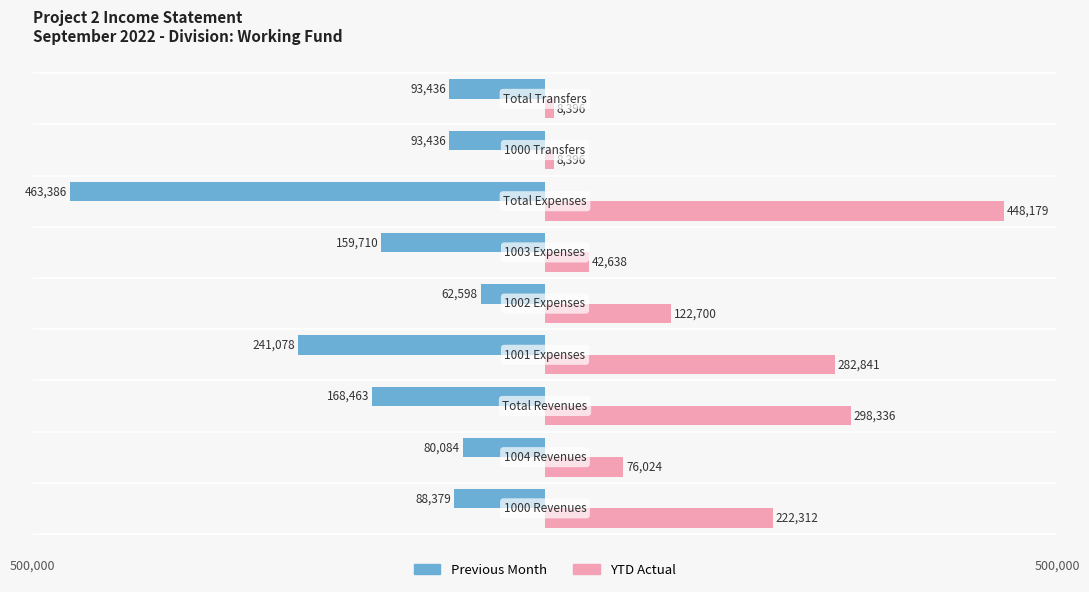

What is the sum of all Previous Month values?

-1450570